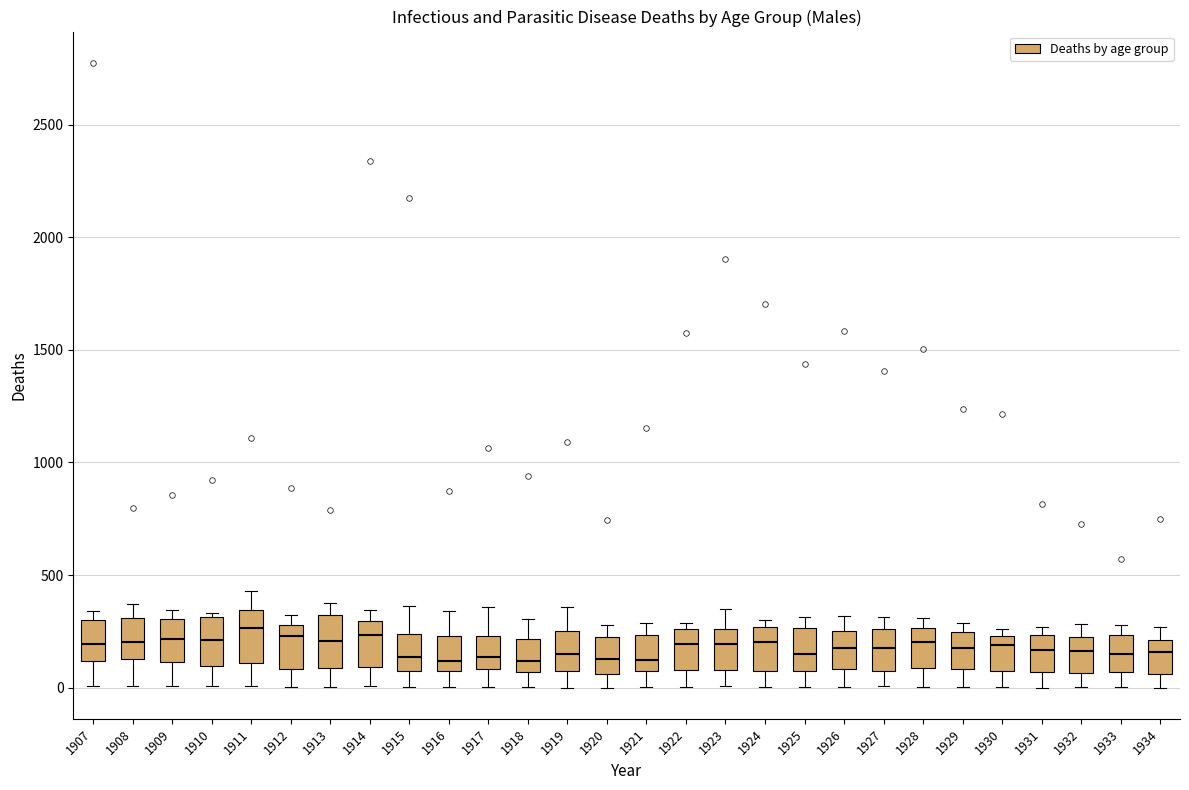

Where is the lower edge of the box at x = 1913 on the y-axis? The values are not printed on the chart, so give them approximately, as read against the axis.

100